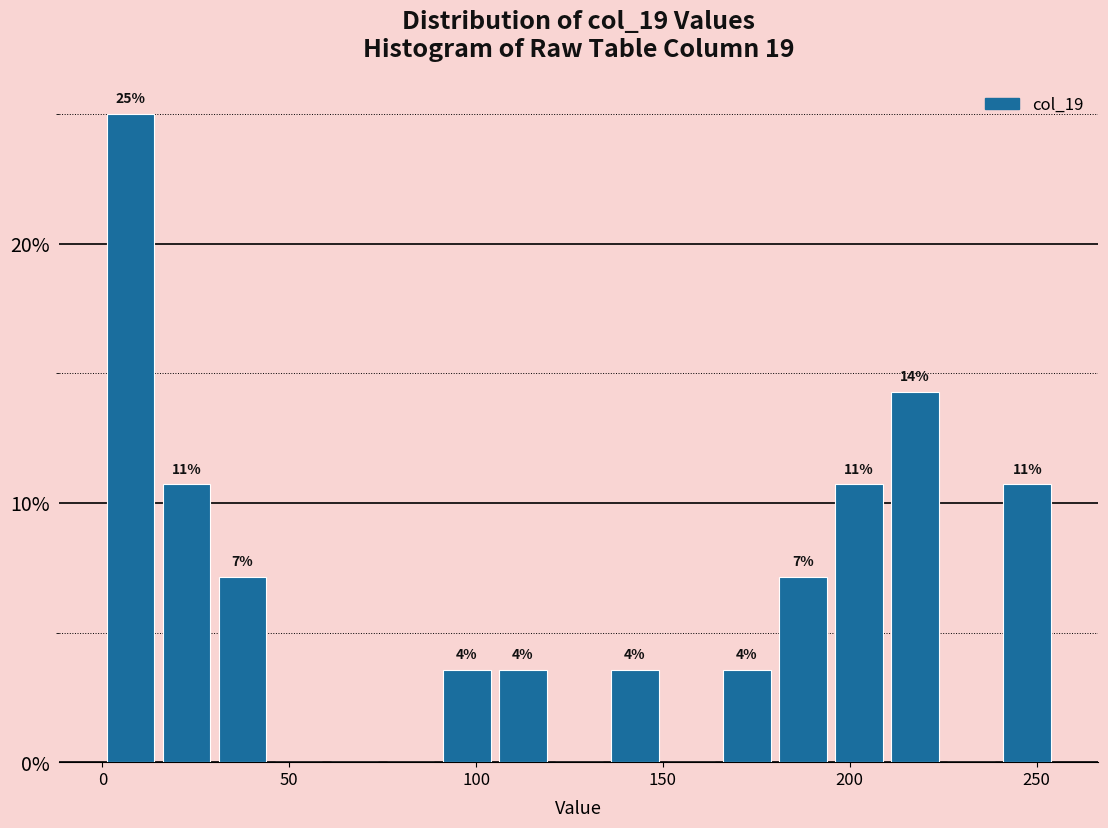

Around what value on the x-axis is the tallest bar? Give the approximate position of its centre, as read against the axis.

10